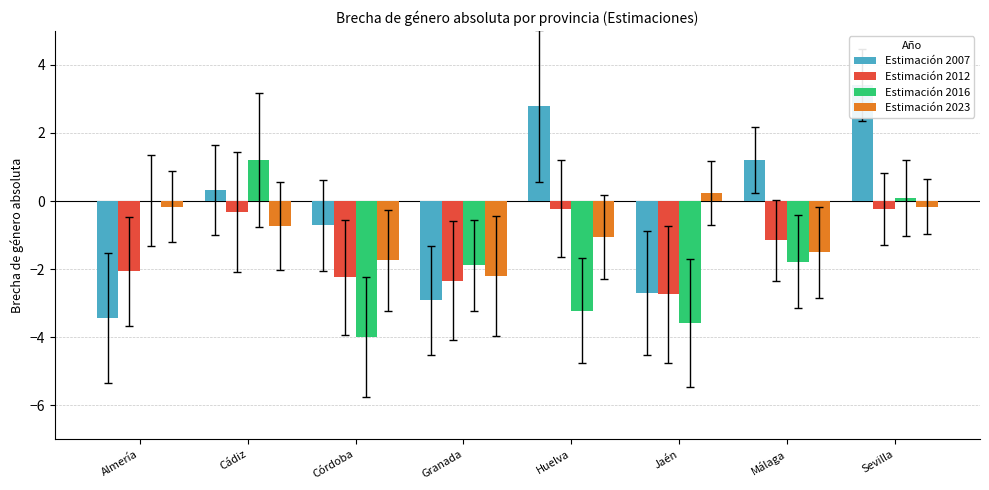

Is it true that Estimación 2007 equals 3.4 at Sevilla?

True